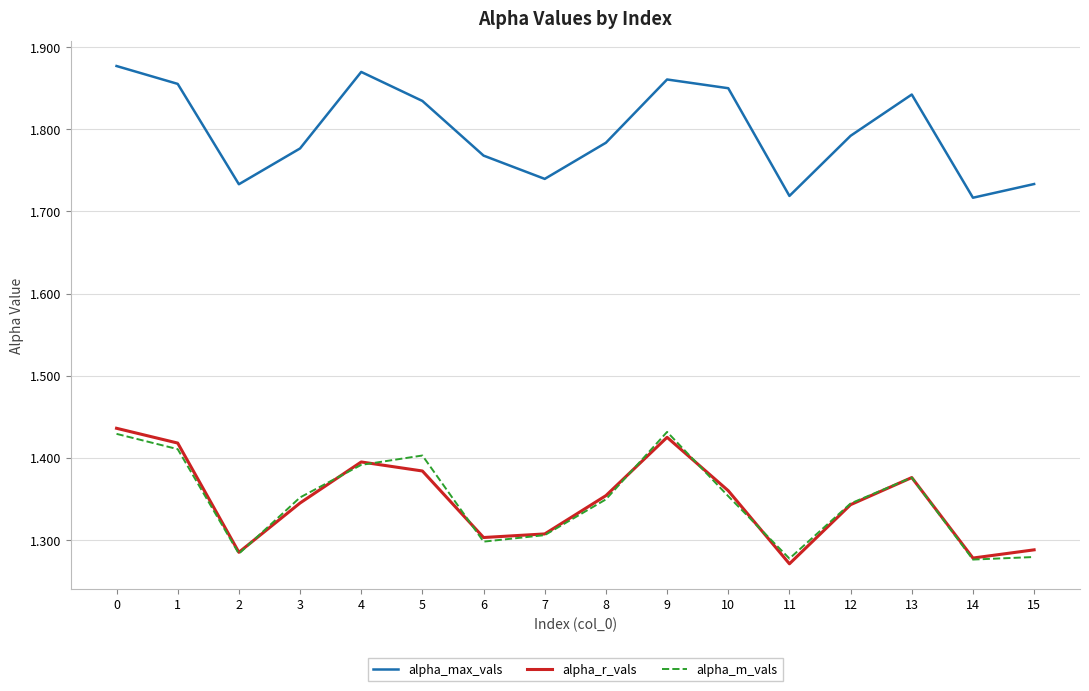

Which series has the largest total across all categories?

alpha_max_vals